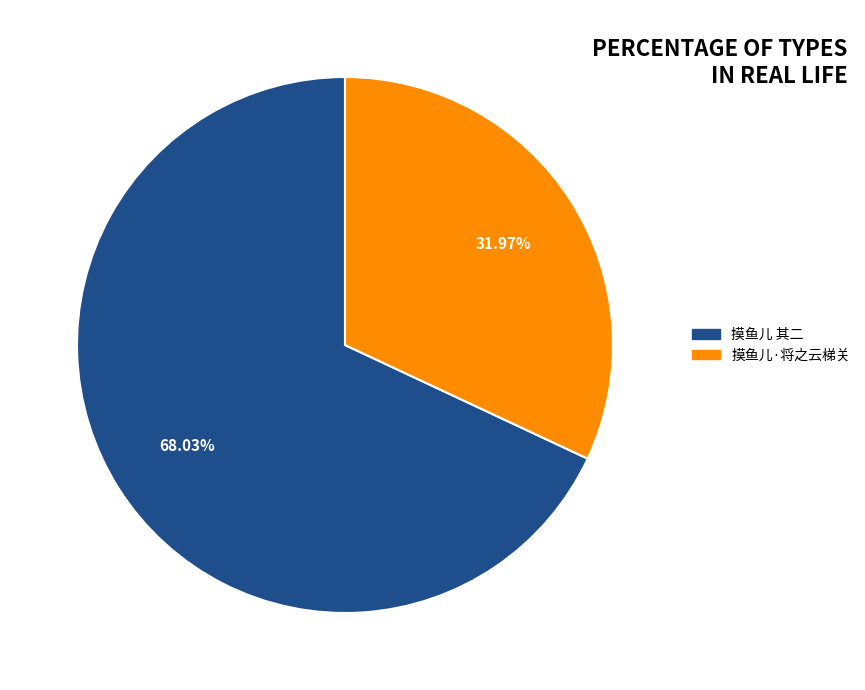

What is the smallest slice in the pie chart?

摸鱼儿·将之云梯关